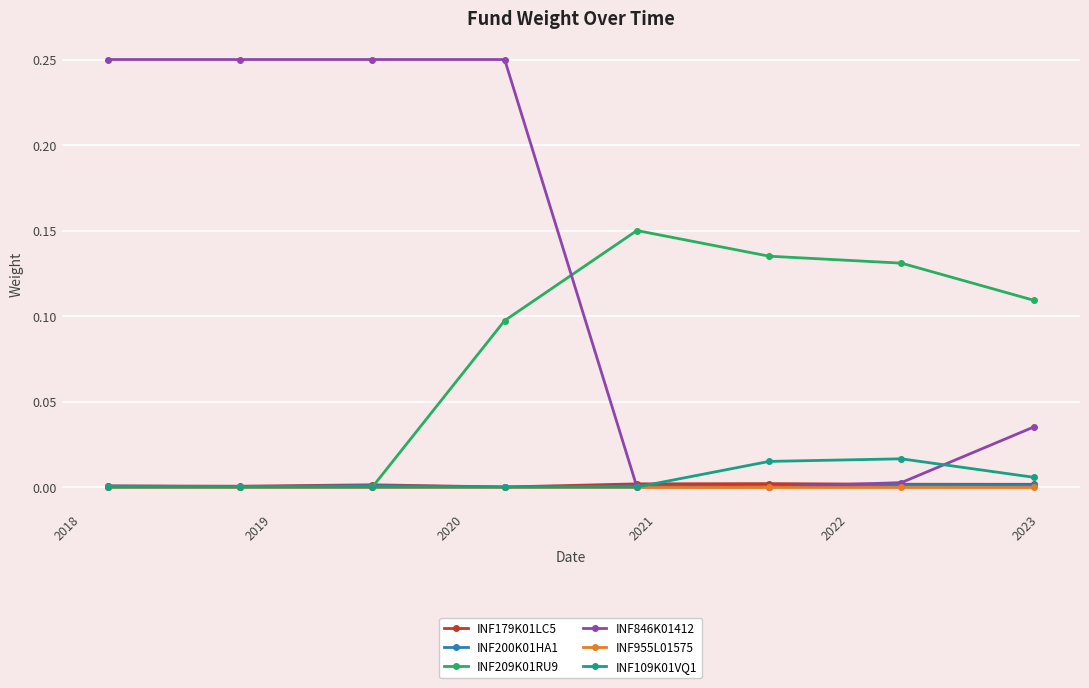

Which series has the largest total across all categories?

INF846K01412